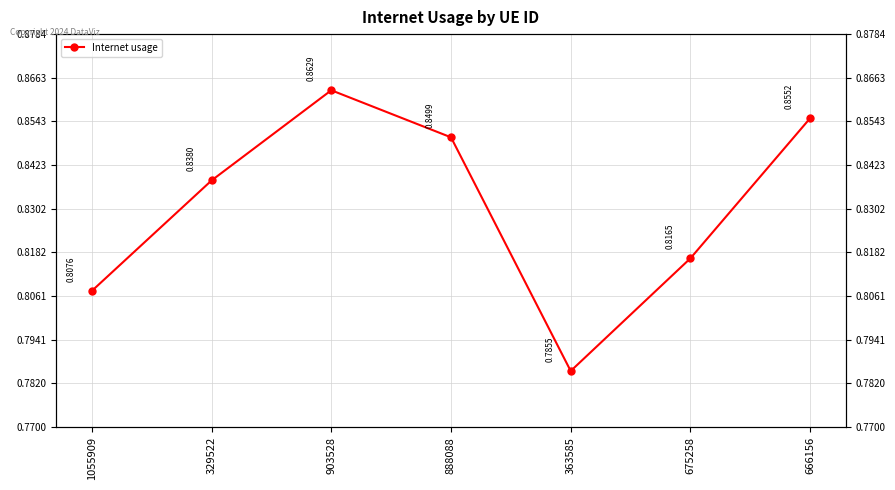

What is the value of the 1st point from the left?

0.8